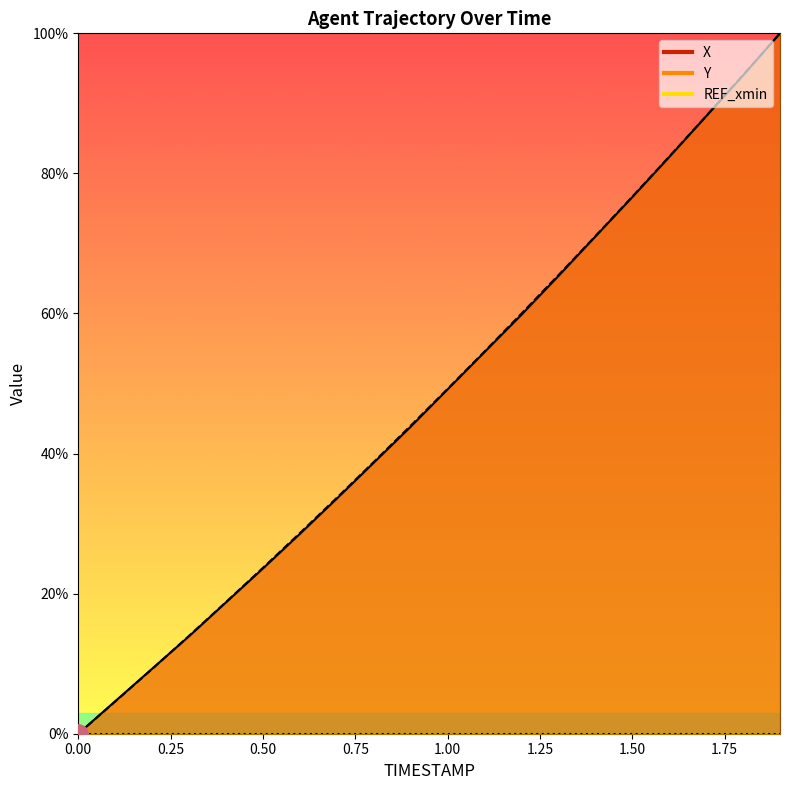

What is the sum of the X values at 1.3 and 1.0?

114.5